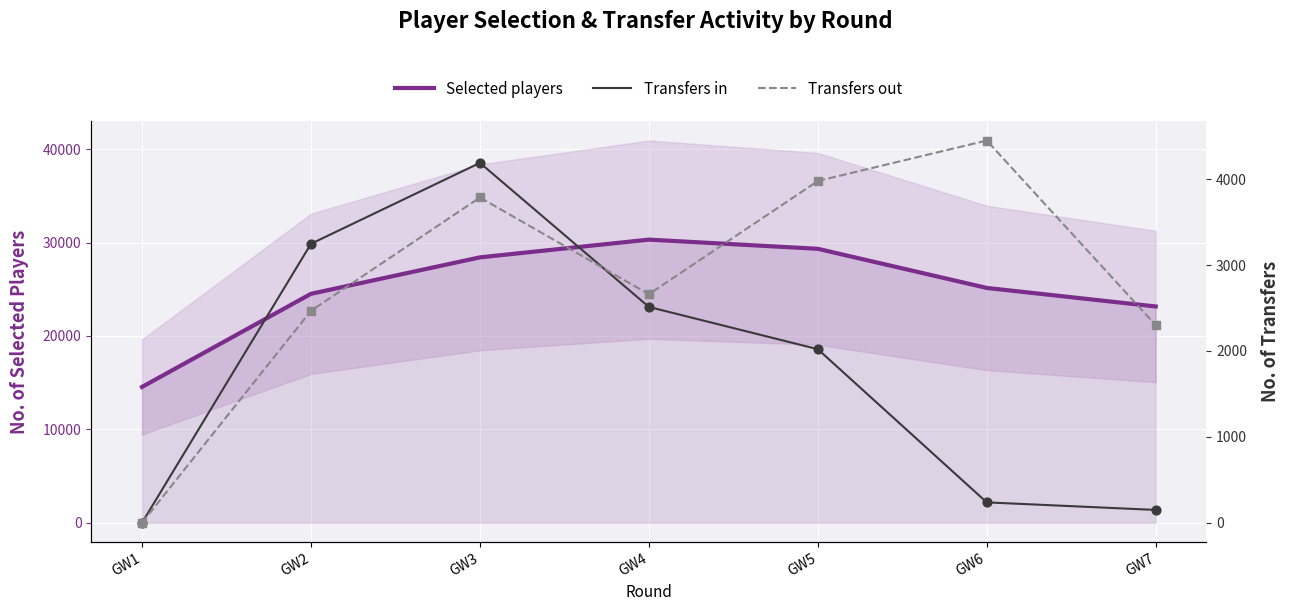

At which category is the sum across all series the highest?

GW3